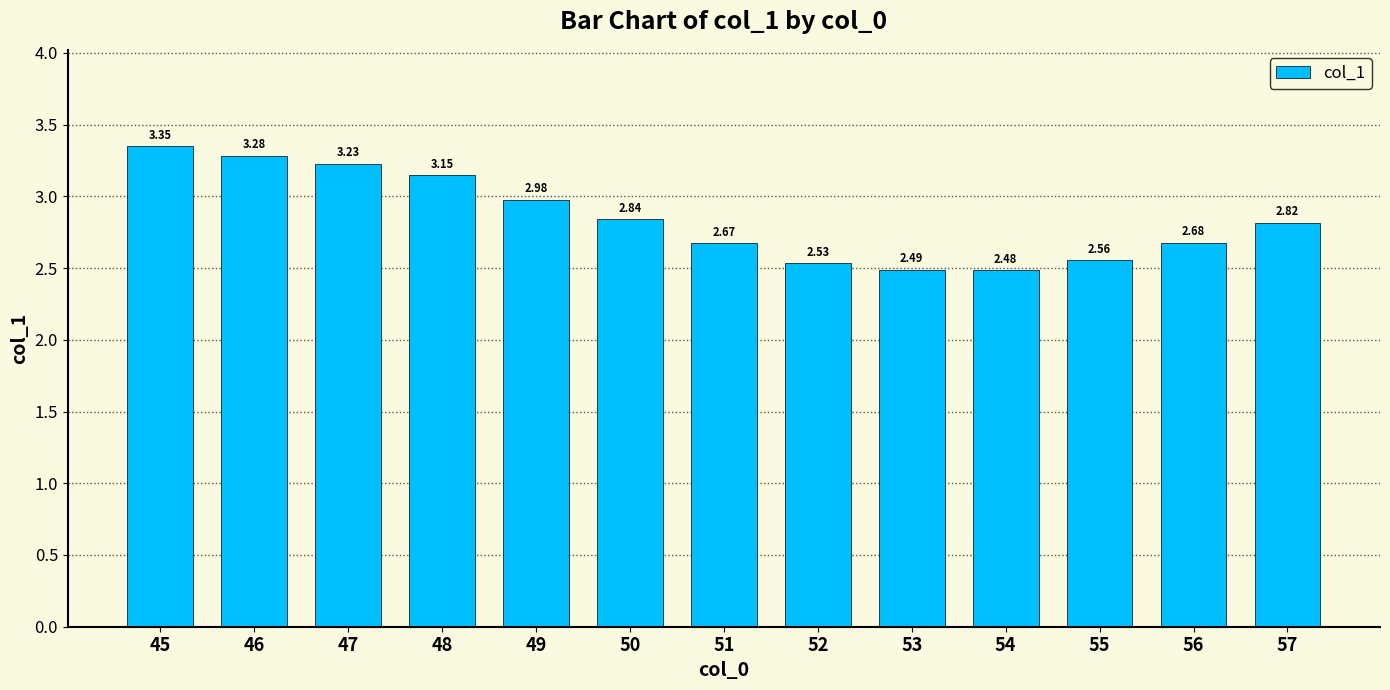

What is the difference between the second highest and minimum values?

0.8